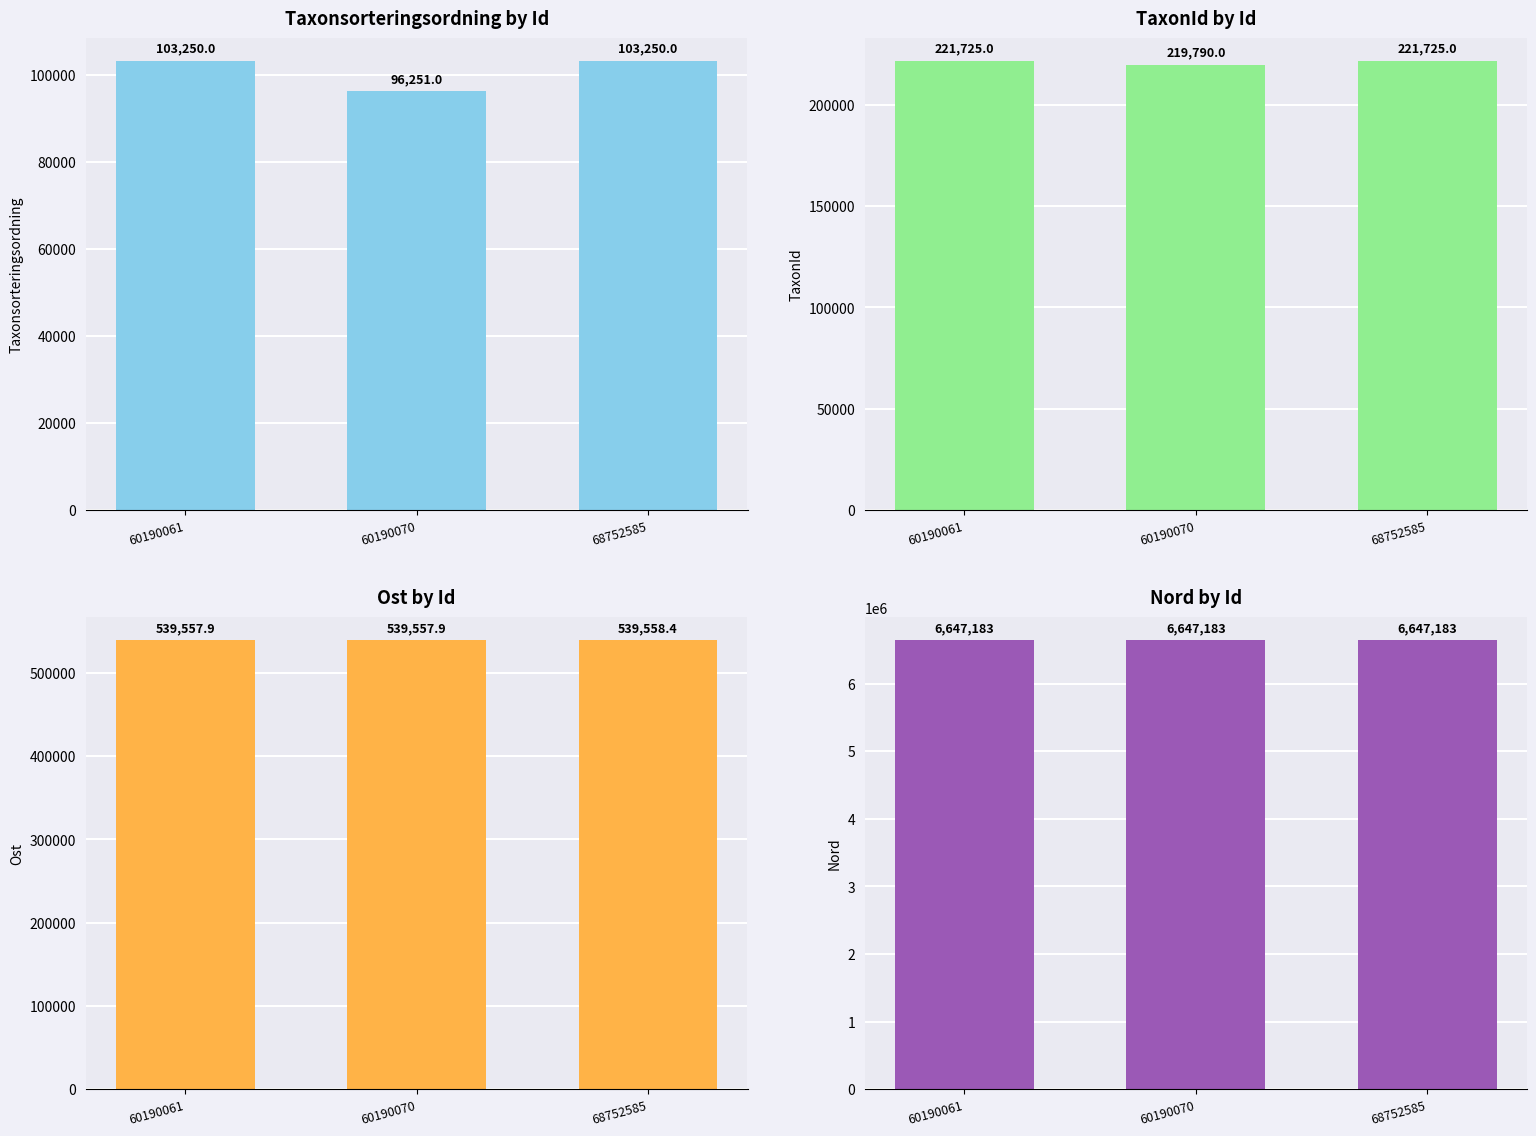

What is the value of the Ost bar at the 2nd from the left?

539557.9